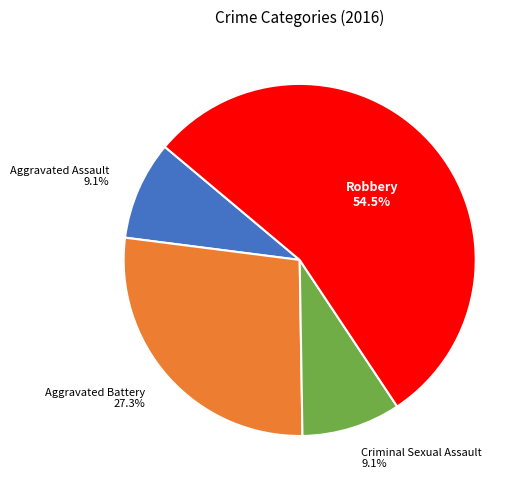

What is the largest slice in the pie chart?

Robbery